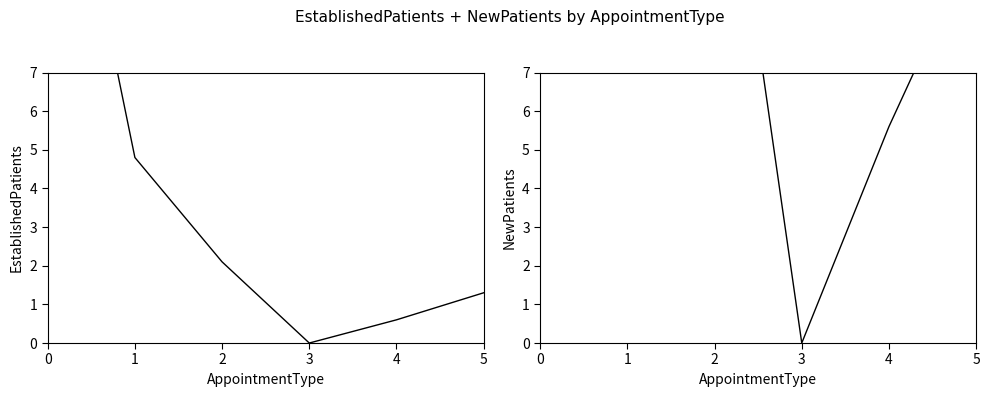

What is the average value of the EstablishedPatients series?

4.1